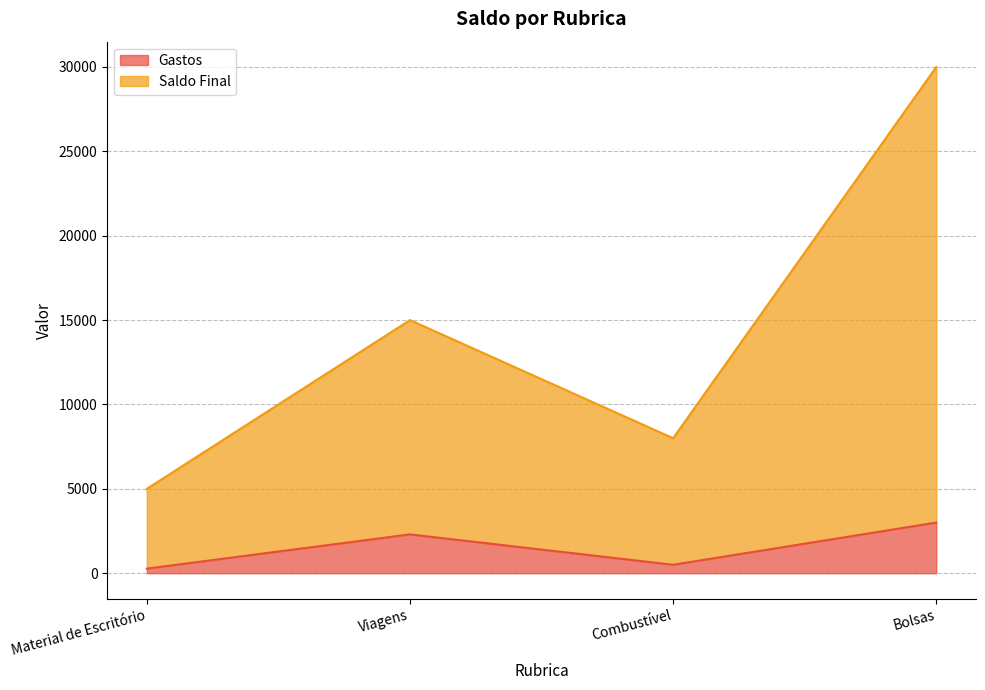

True or false: Saldo Final and Gastos intersect in this chart.

False